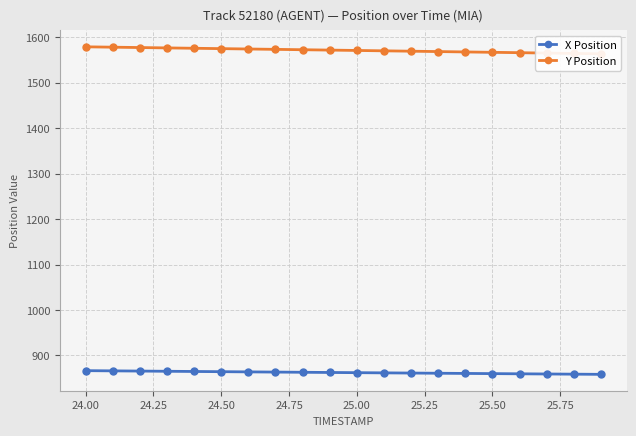

What is the difference between the second highest and second lowest values in the Y Position series?

13.8